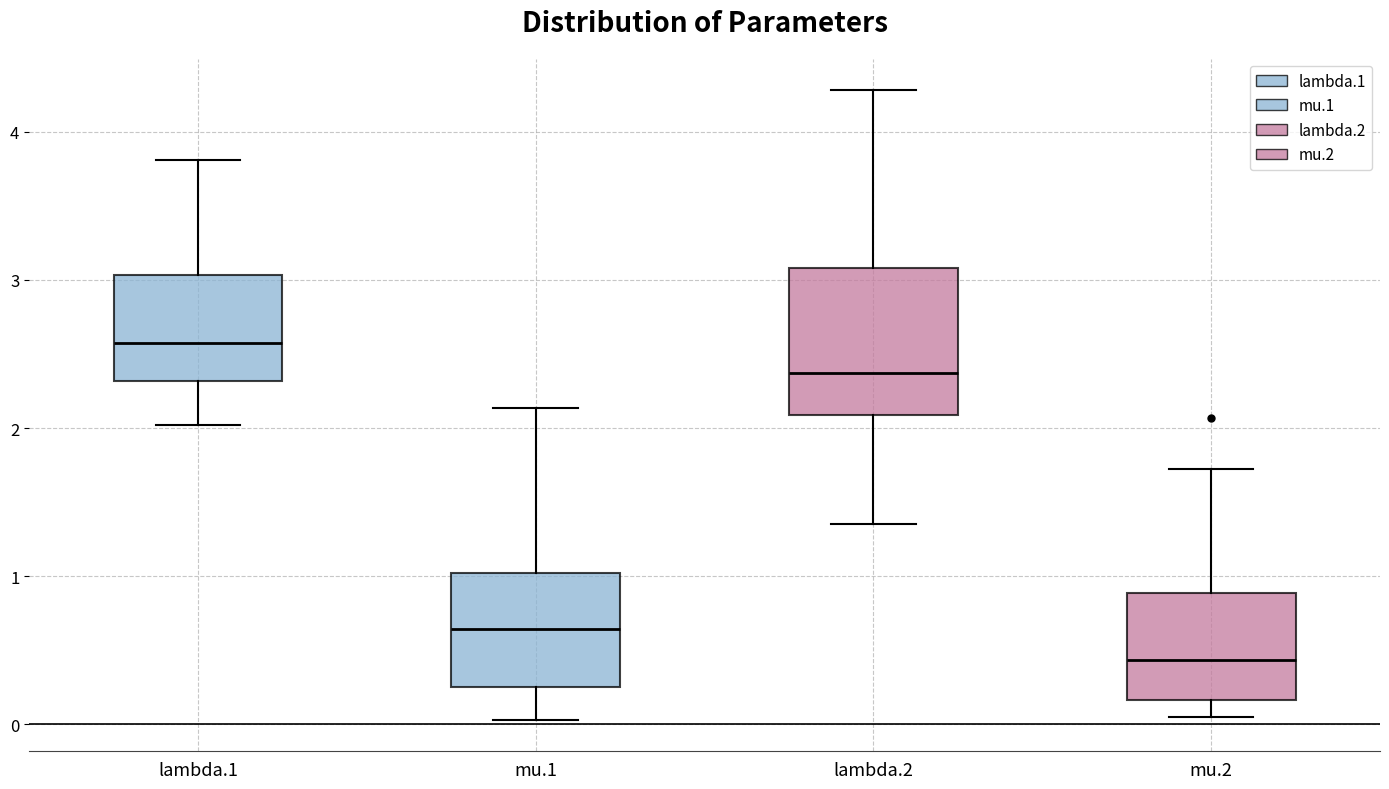

Where does the upper whisker of the box for mu.1 end on the y-axis? The values are not printed on the chart, so give them approximately, as read against the axis.

2.1